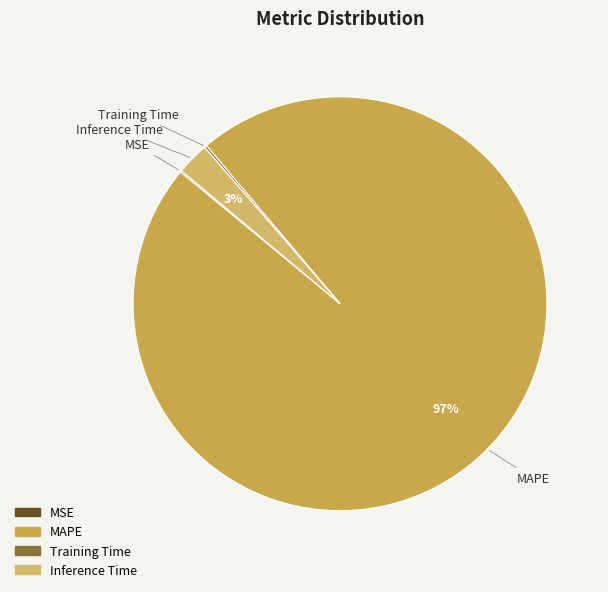

Is there any slice that represents more than half of the pie?

Yes